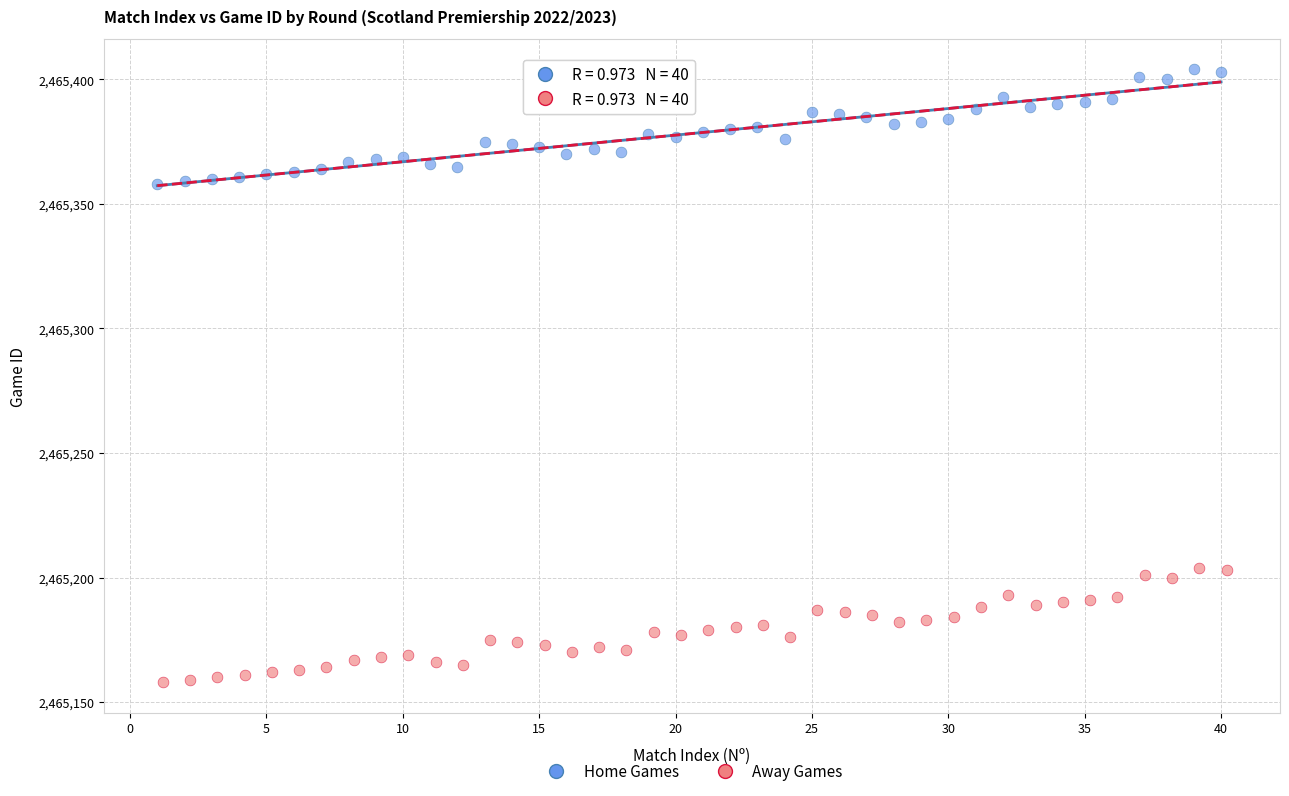

Which series contains the lowest Y value?

Away Games